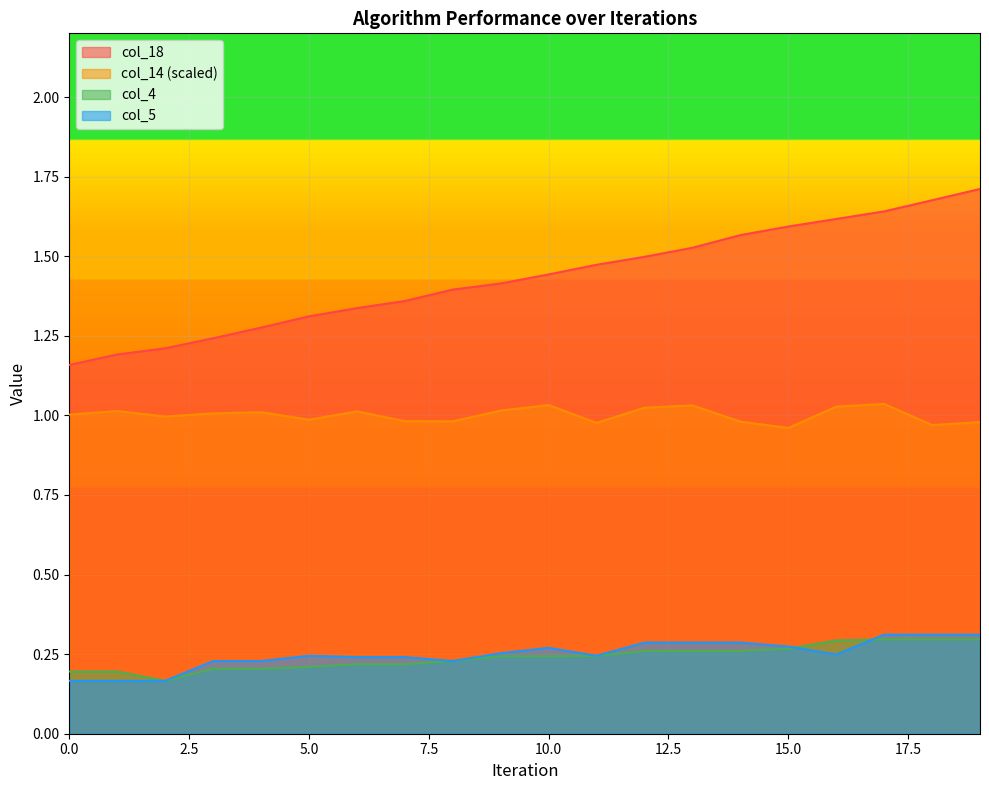

Is the value of col_4 at 9 greater than the value of col_5 at 12?

No